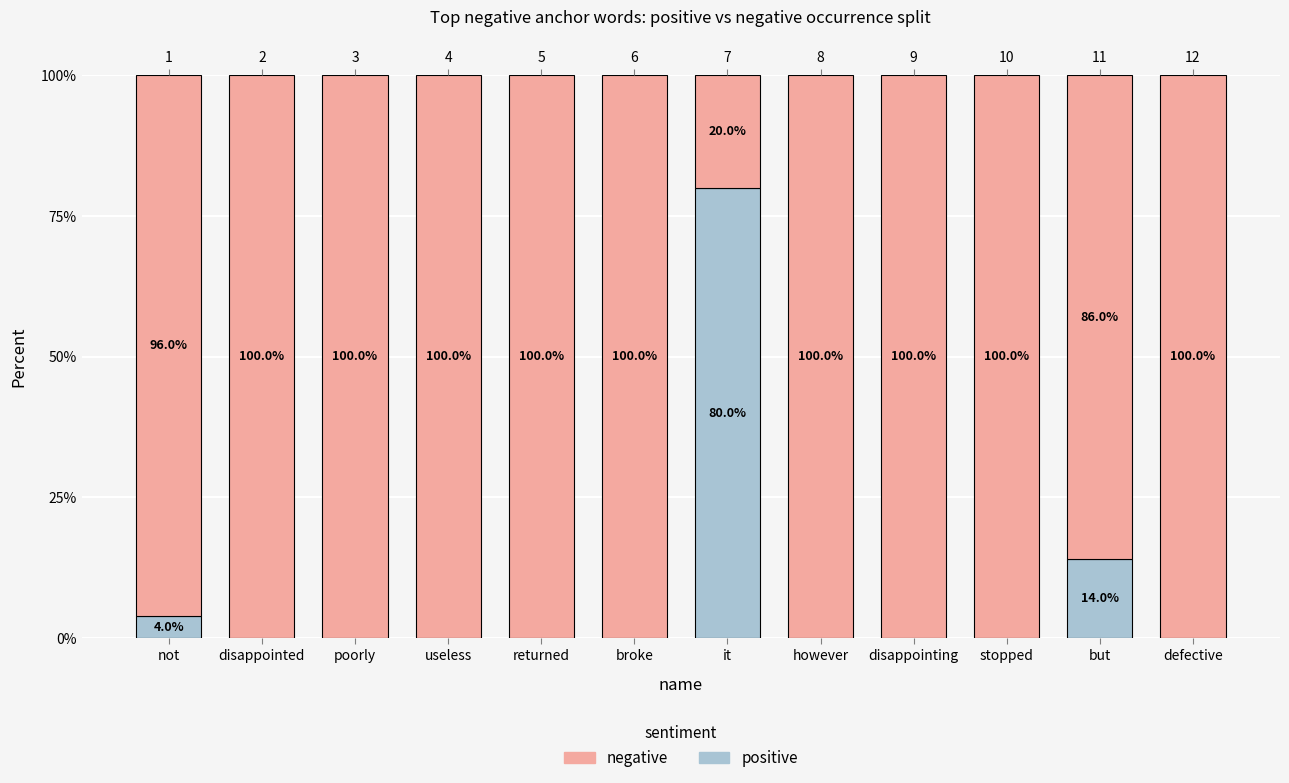

Which has a higher value, not or however?

not